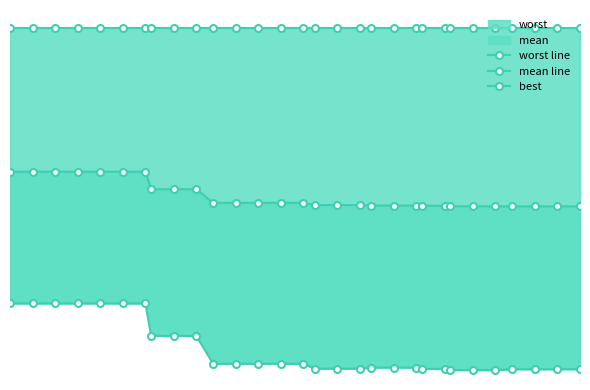

True or false: mean line and best intersect in this chart.

False